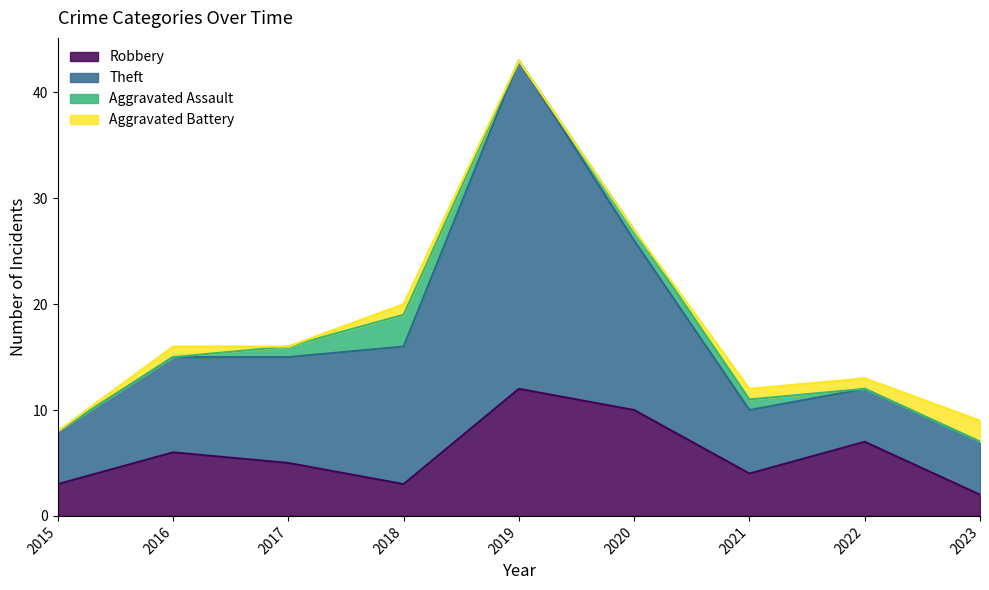

Count the number of categories in the chart.

9